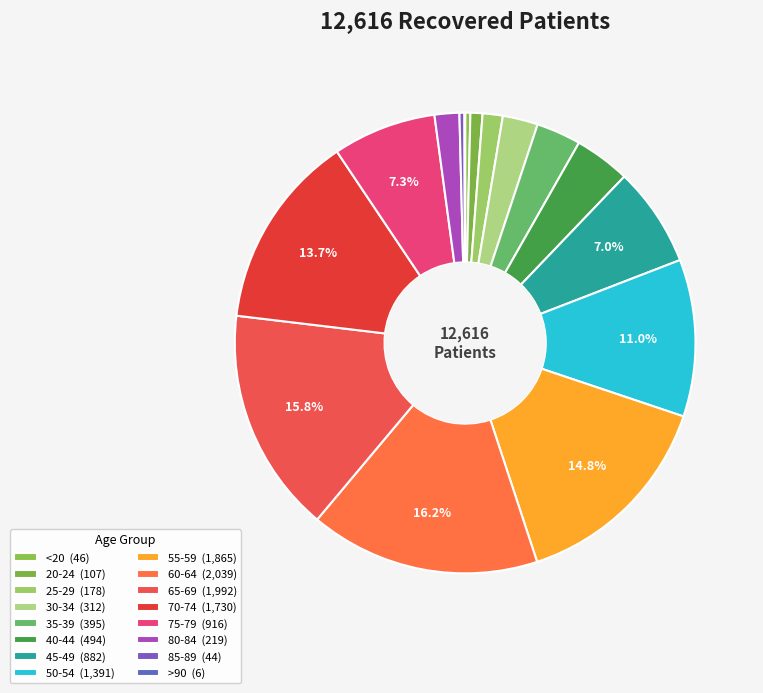

To the nearest percent, what is the average slice percentage?

6%